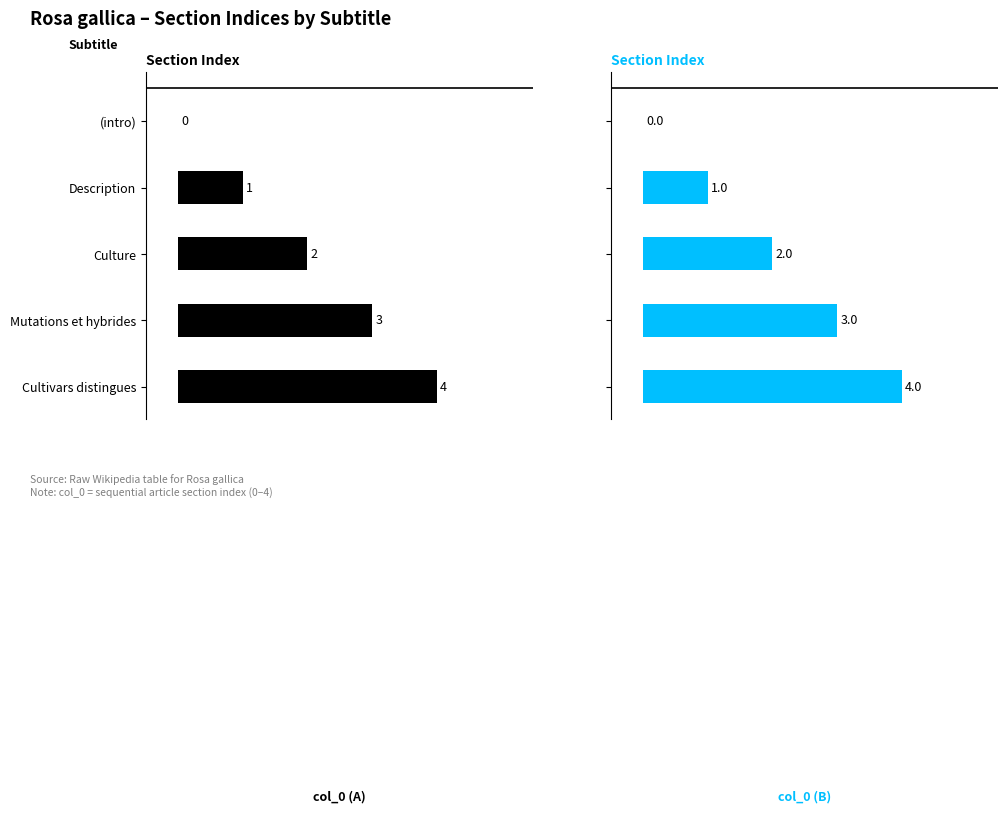

Which series changed the most between Description and Culture?

col_0 (left)